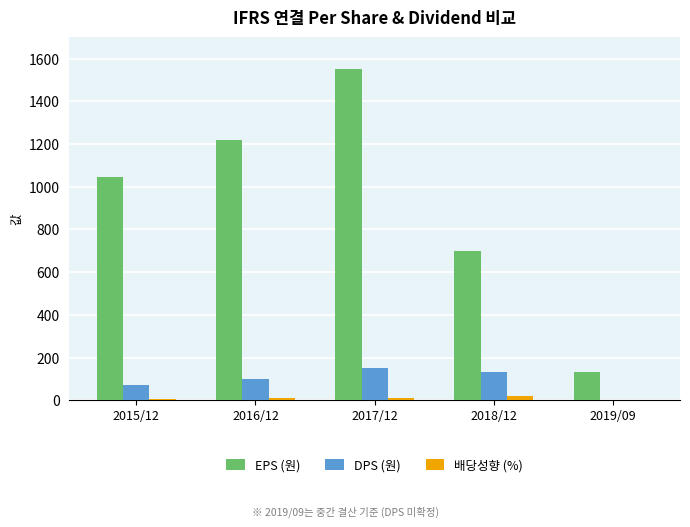

Are the bars horizontal?

No